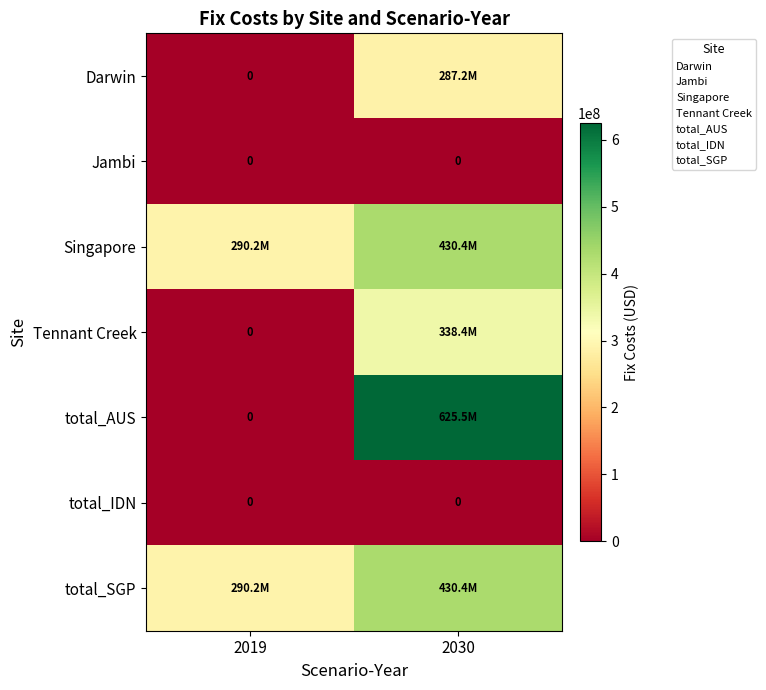

What is the spread (max minus min) of values at 2030?

625518988.8